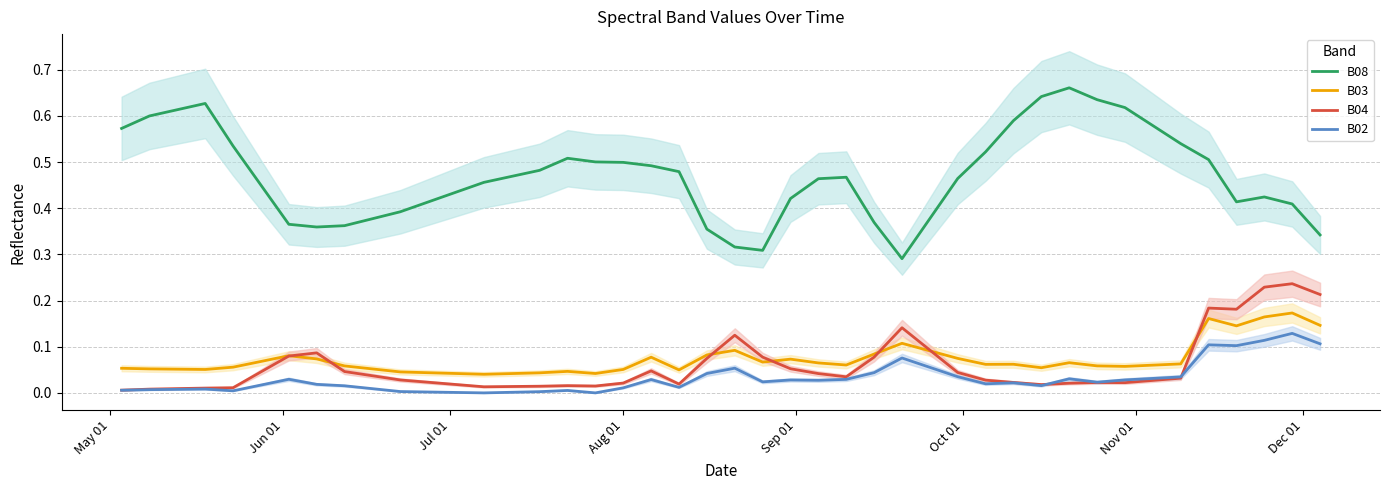

True or false: B03 and B02 cross at least once.

False